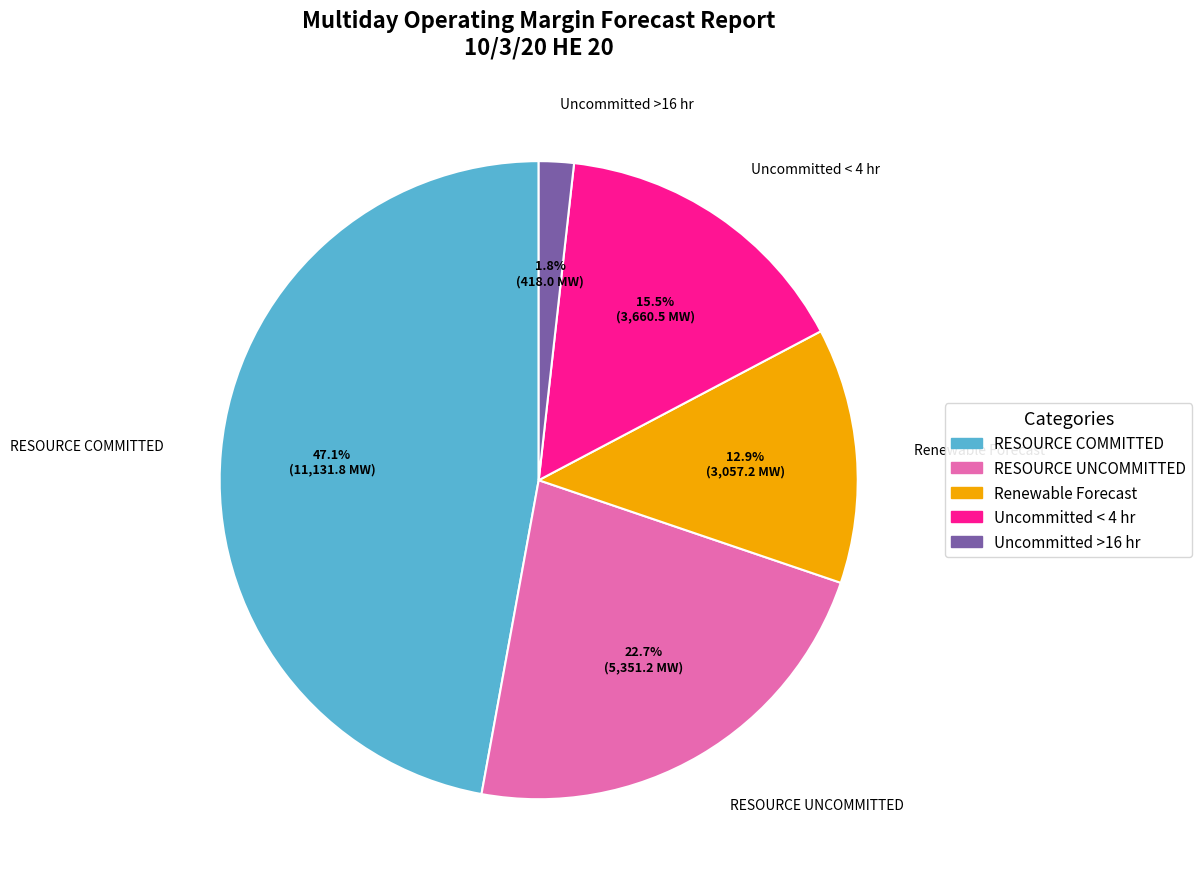

Between Uncommitted >16 hr and Renewable Forecast, which is larger?

Renewable Forecast